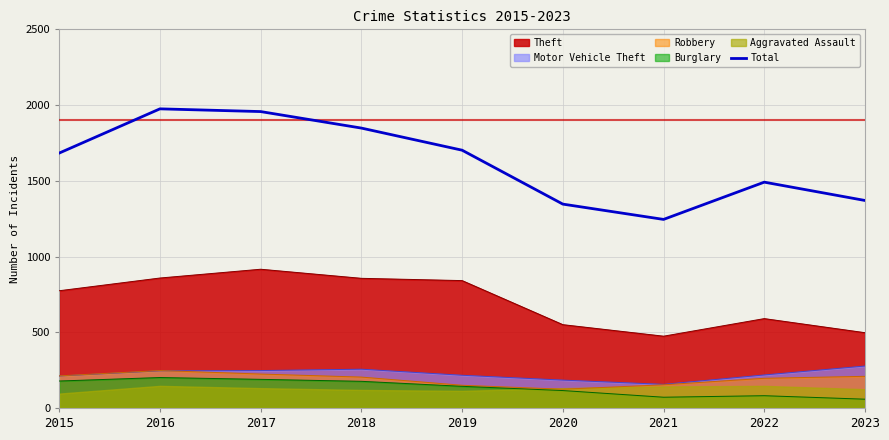

Which has a higher value, 2020 or 2021?

2020